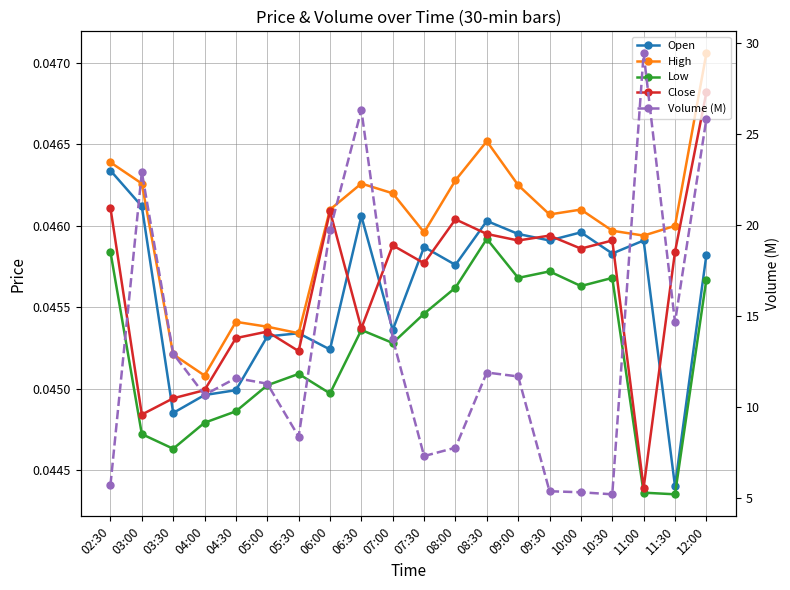

Does the chart have visible grid lines?

Yes